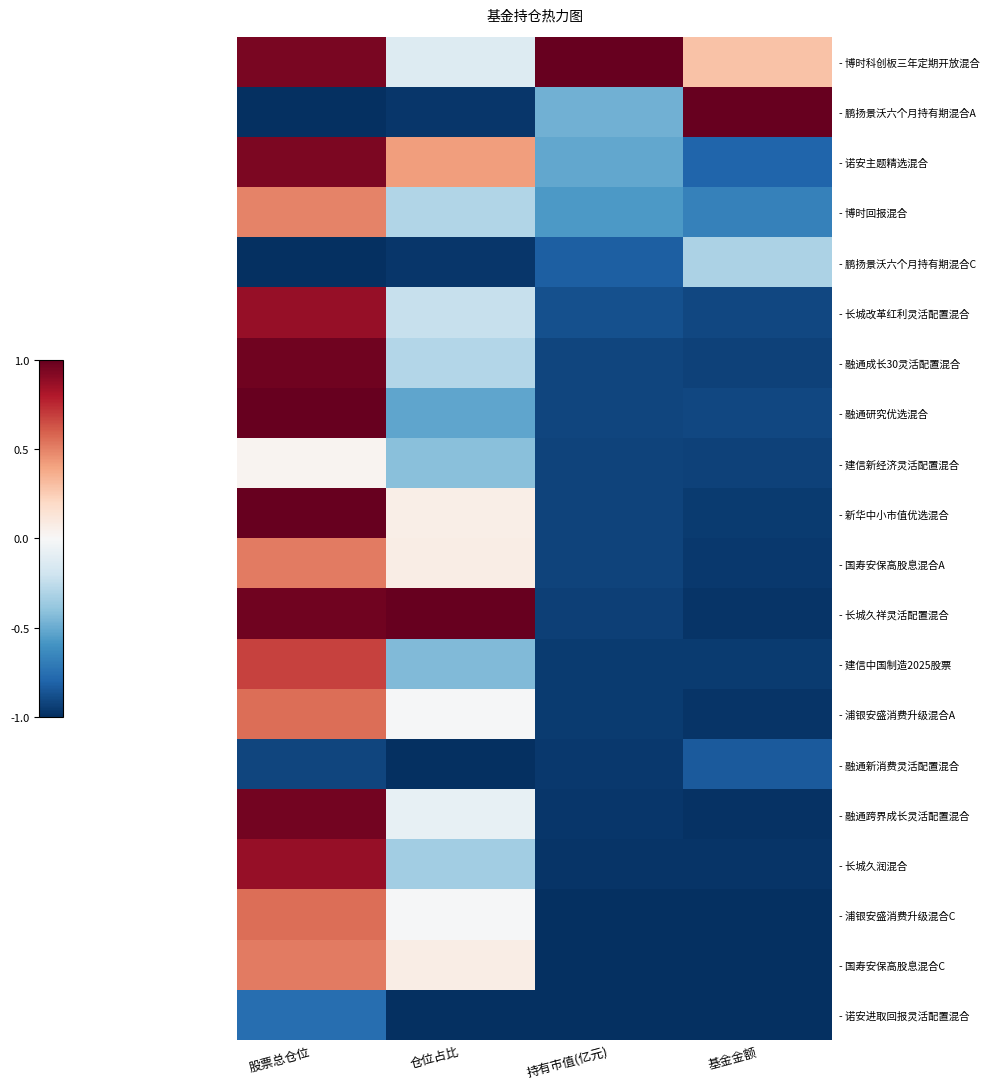

At which category does the chart reach its peak across all series?

持有市值(亿元)